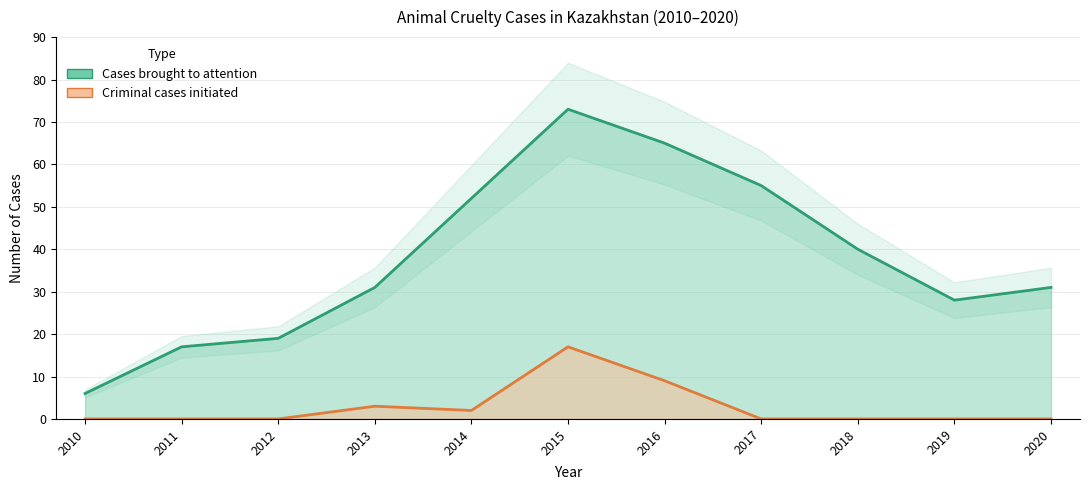

How many interior local peaks does the In Kazakhstan only 7.4 per cent of cruelty to animals cases are brought to trial series have?

1